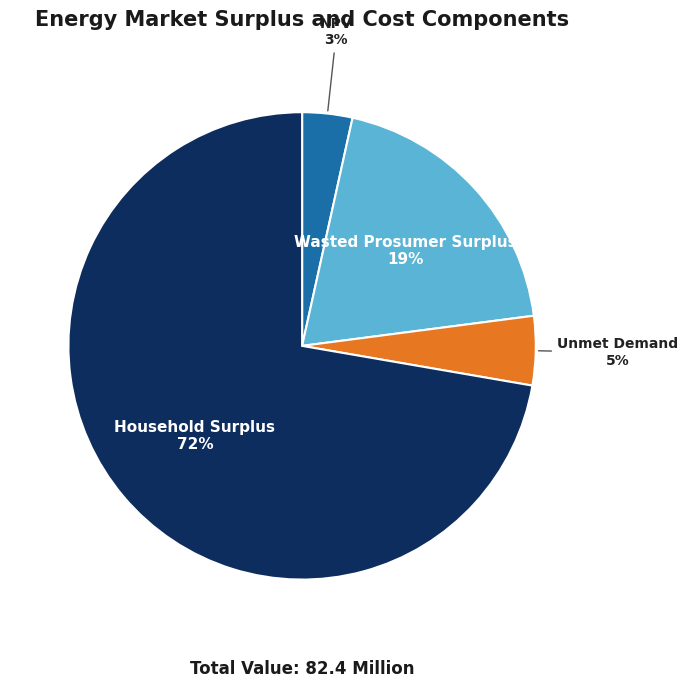

The Wasted Prosumer Surplus slice represents 27% of the pie. True or false?

False